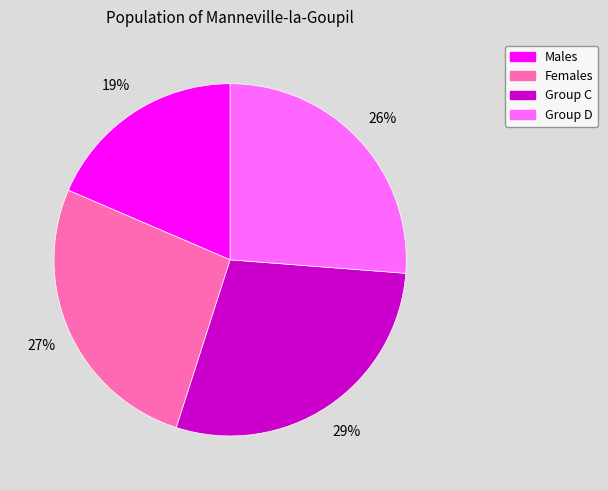

To the nearest percent, what is the difference between the largest and smallest slice percentages?

10%